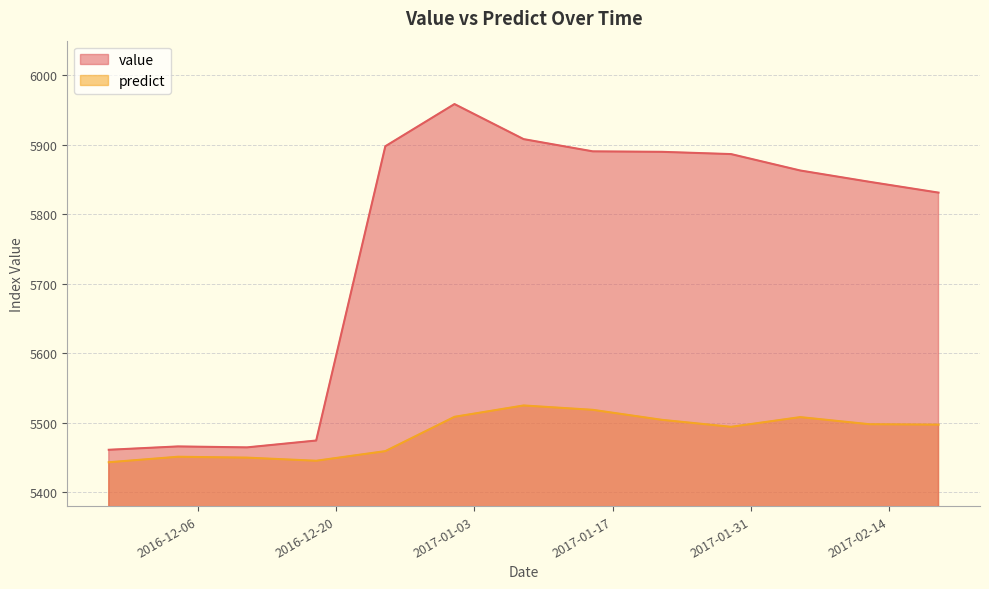

True or false: value and predict cross at least once.

False